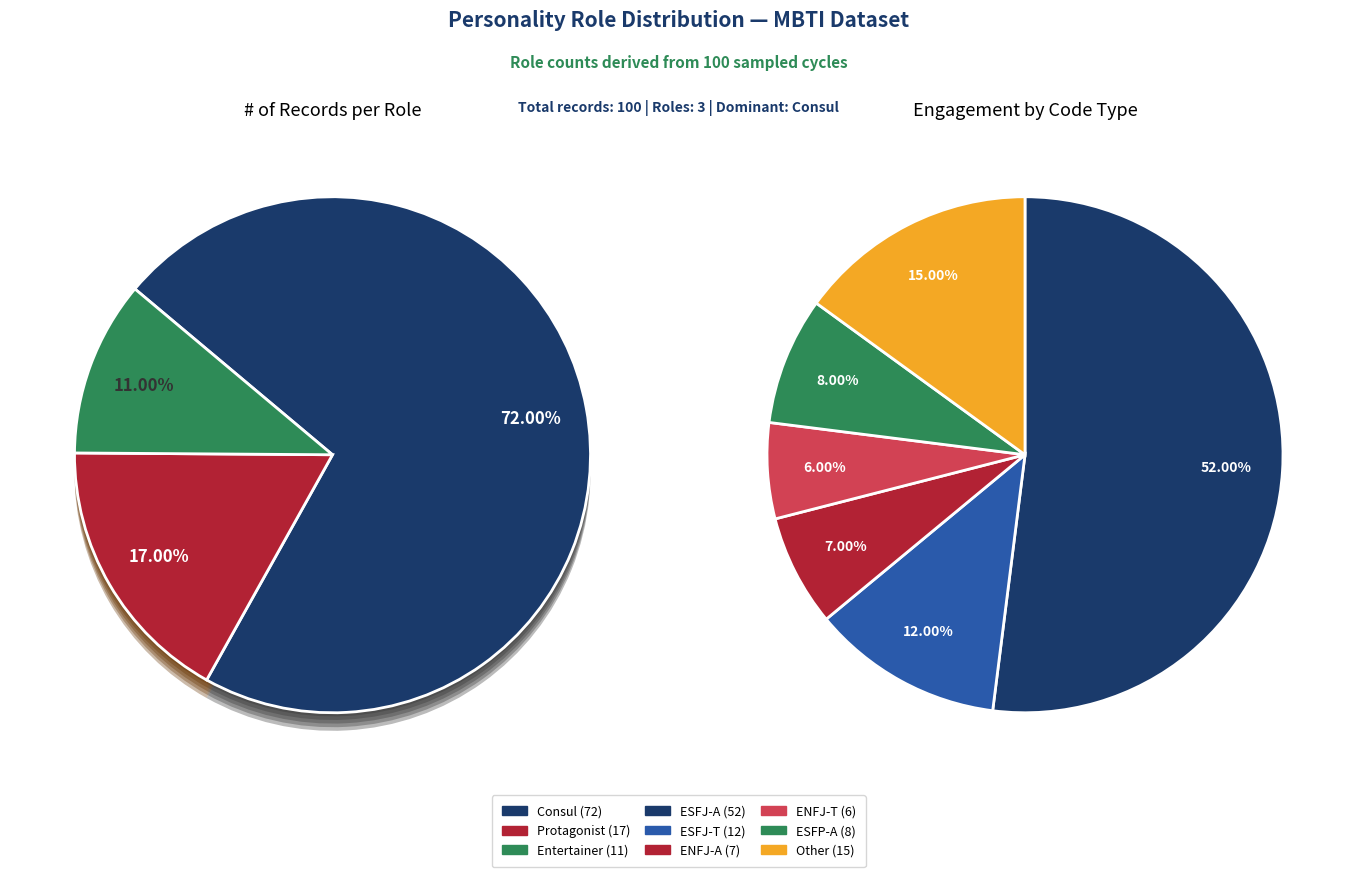

What portion of the pie excludes Consul?

28.0%